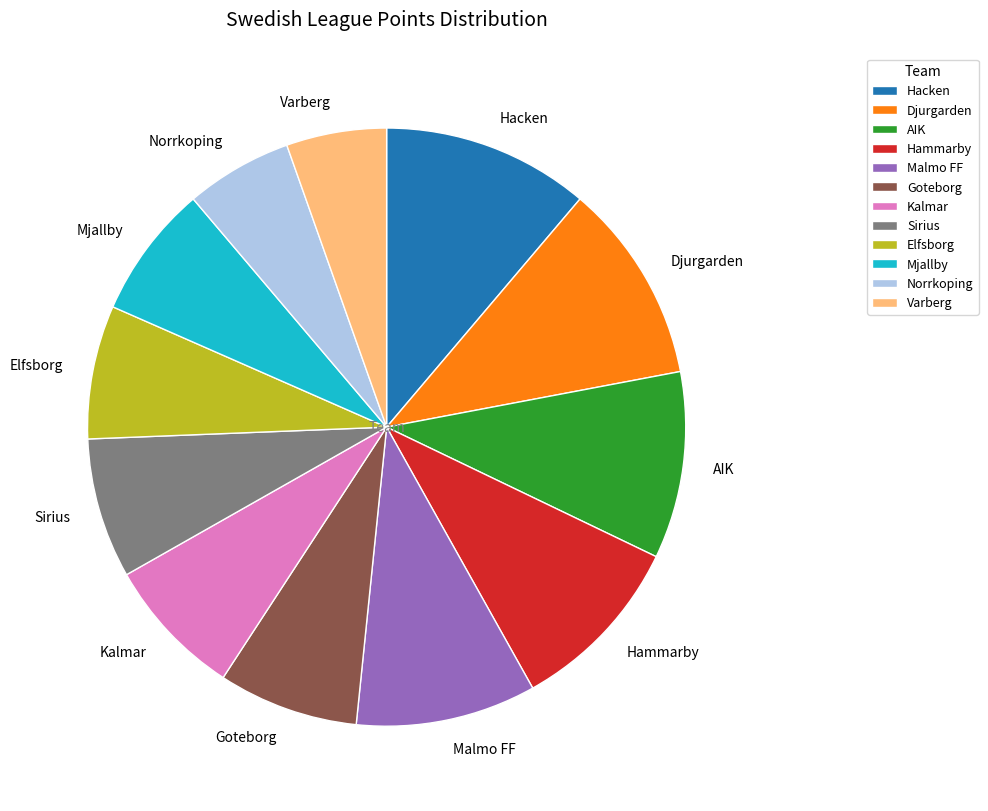

Count the number of slices in the pie.

12